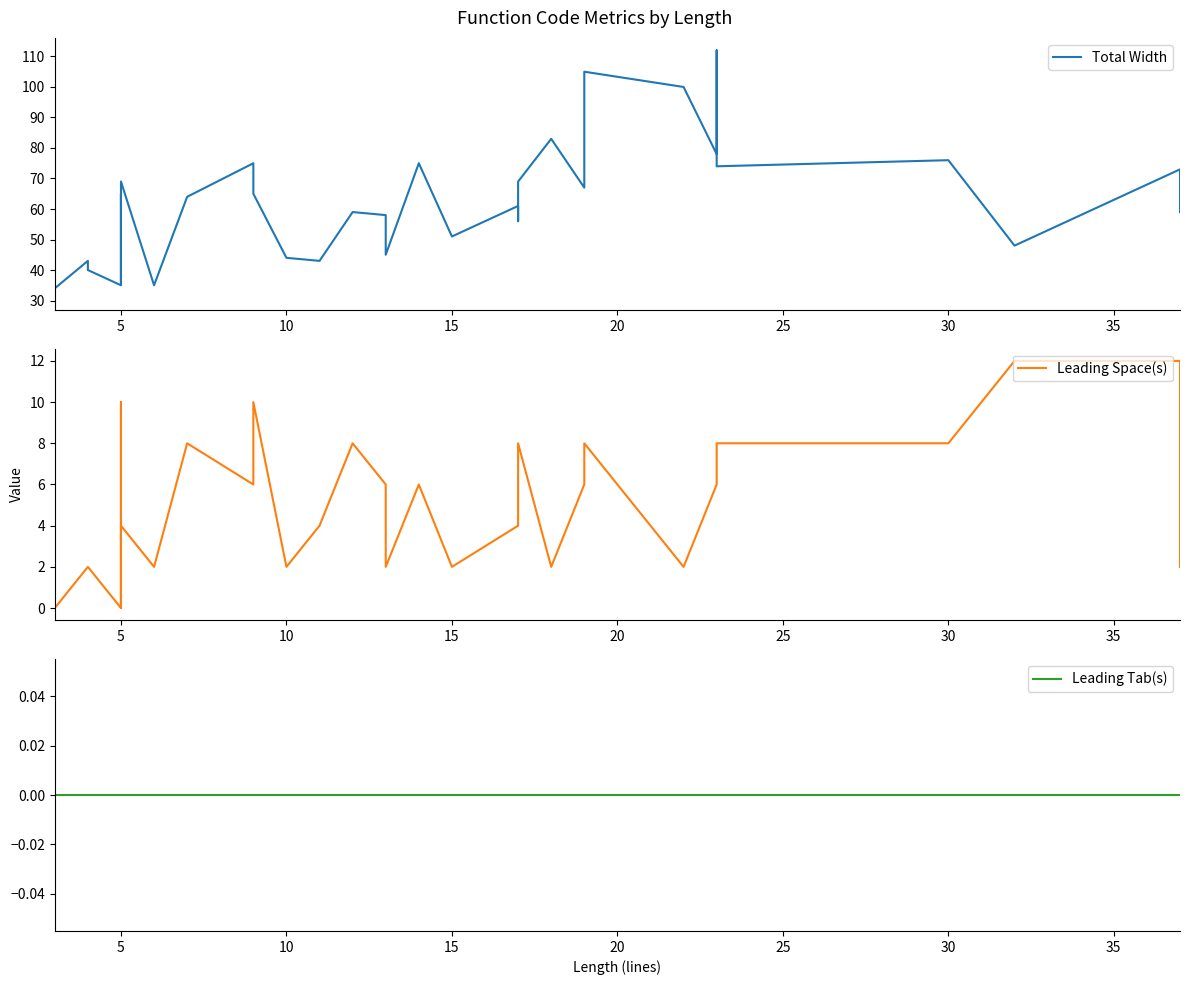

What is the sum of the Total Width values at 9 and 5?

101